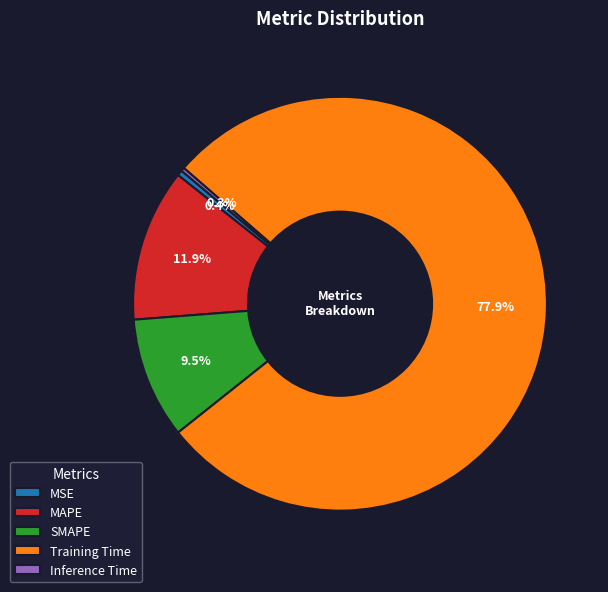

True or false: SMAPE accounts for 18% of the total.

False